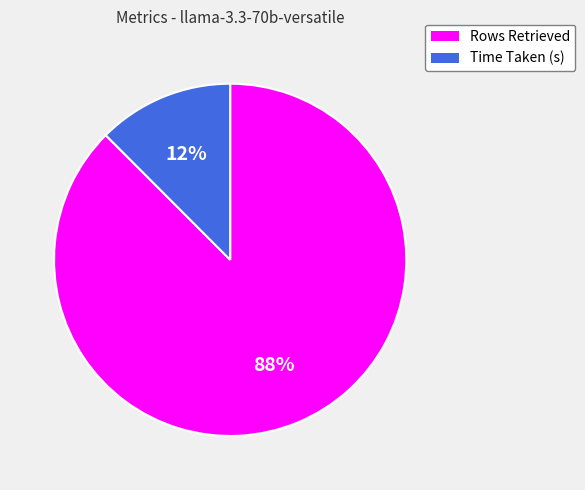

To the nearest percent, what percentage of the pie is Rows Retrieved?

88%